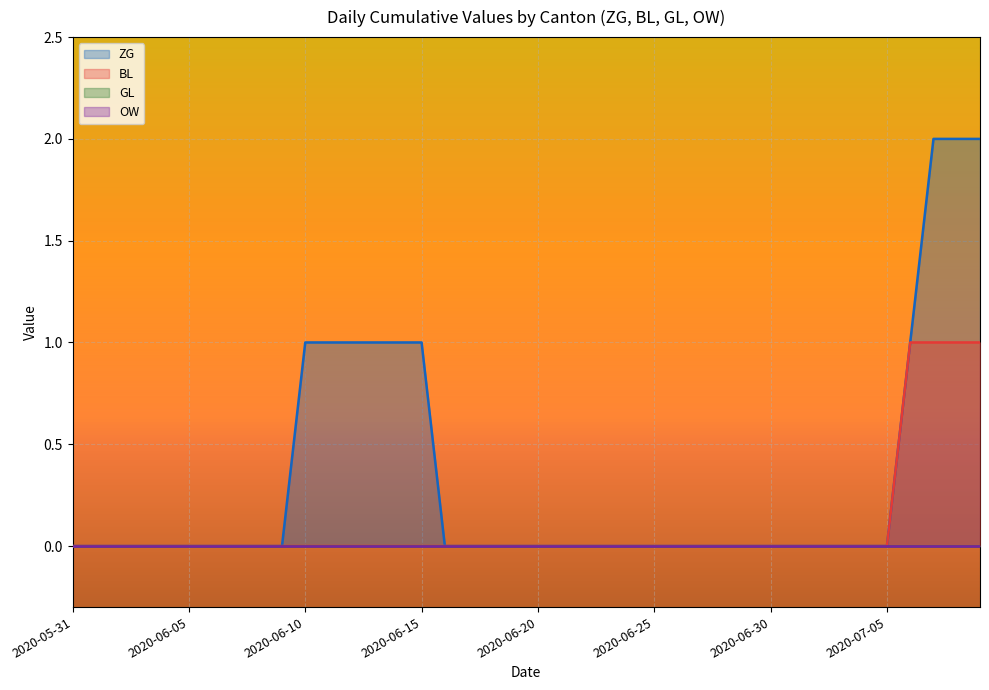

At which category is the sum across all series the highest?

2020-07-07